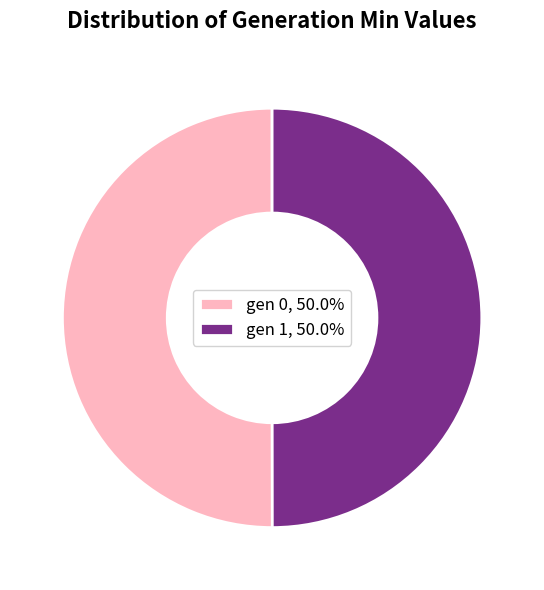

The gen 0 slice represents 50% of the pie. True or false?

True